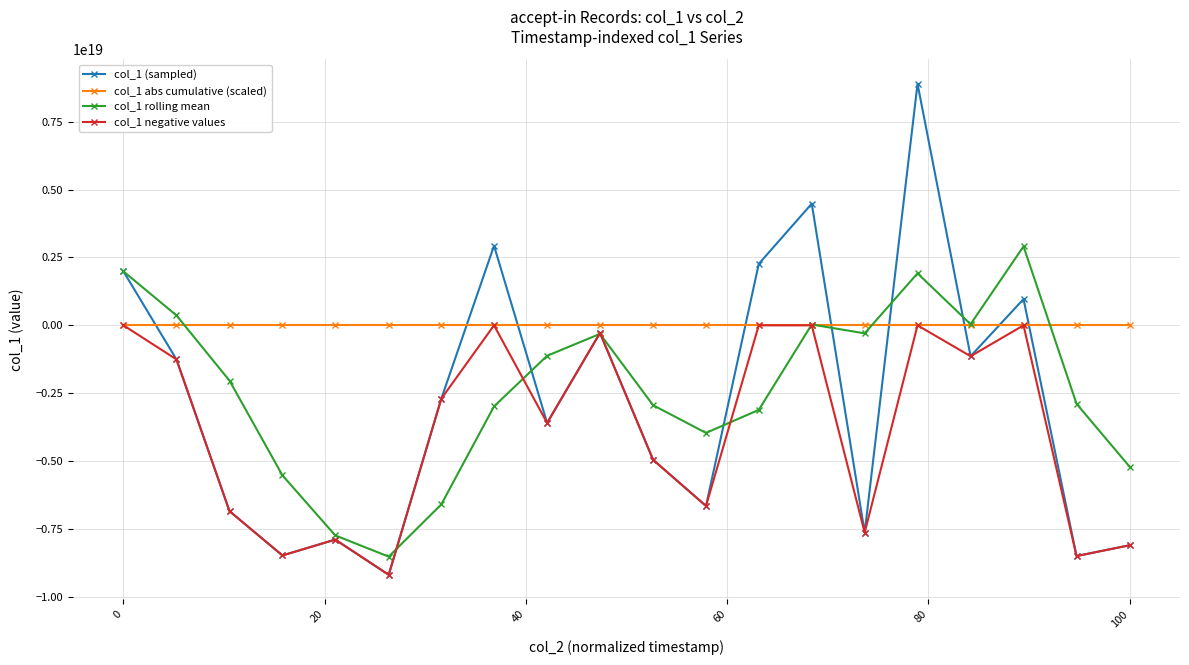

True or false: col_1 abs cumulative (scaled) and col_1 (sampled) cross at least once.

True